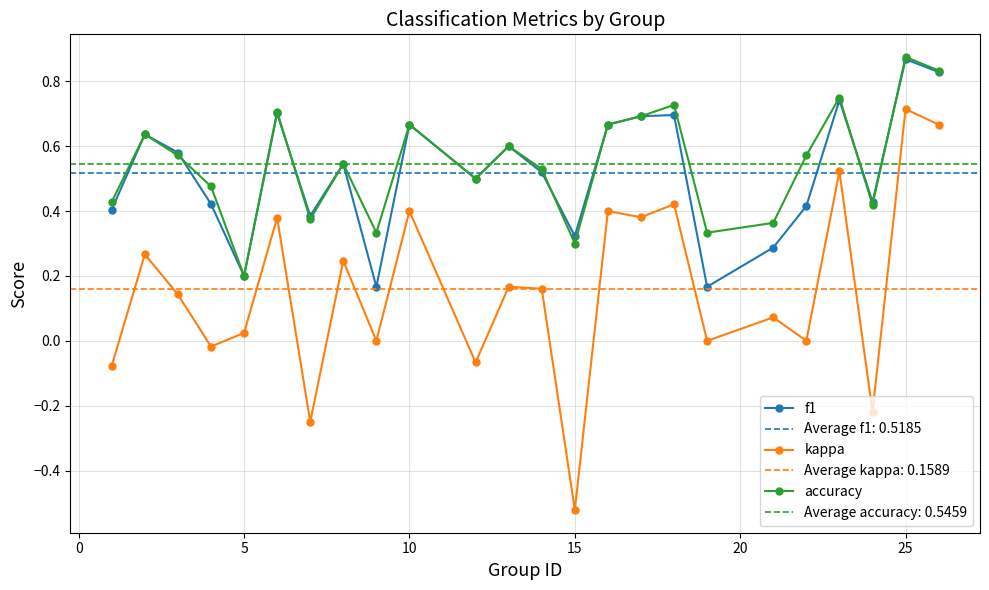

Reading left to right, list all the values displayed in this chart.

f1: 0.4	0.6	0.6	0.4	0.2	0.7	0.4	0.5	0.2	0.7	0.5	0.6	0.5	0.3	0.7	0.7	0.7	0.2	0.3	0.4	0.7	0.4	0.9	0.8
kappa: -0.1	0.3	0.1	-0.0	0.0	0.4	-0.2	0.2	0.0	0.4	-0.1	0.2	0.2	-0.5	0.4	0.4	0.4	0.0	0.1	0.0	0.5	-0.2	0.7	0.7
accuracy: 0.4	0.6	0.6	0.5	0.2	0.7	0.4	0.5	0.3	0.7	0.5	0.6	0.5	0.3	0.7	0.7	0.7	0.3	0.4	0.6	0.8	0.4	0.9	0.8